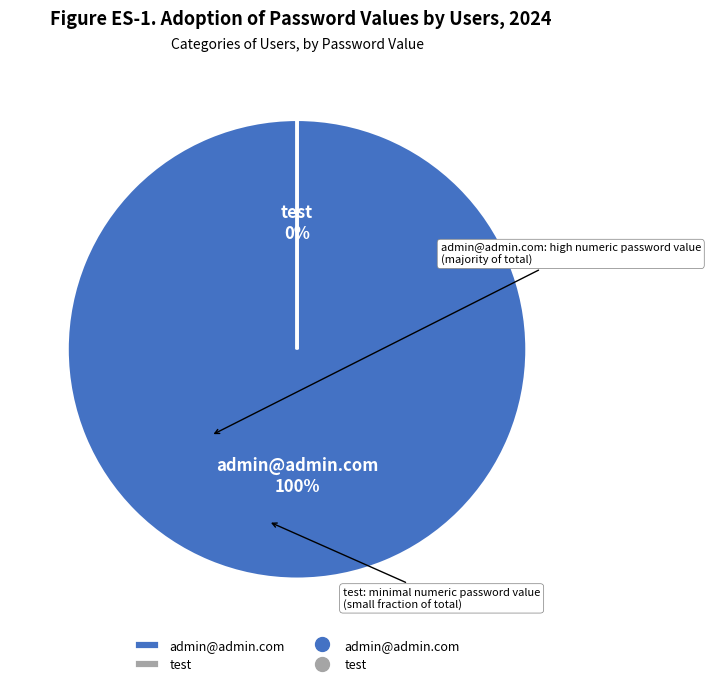

To the nearest percent, what is the combined percentage of admin@admin.com and test?

100%